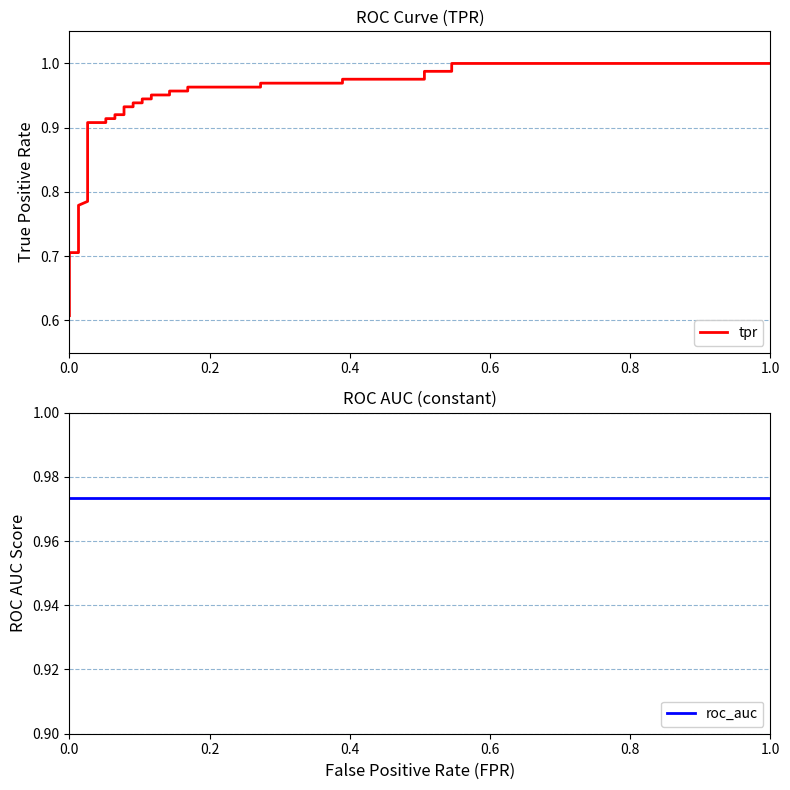

What is the total value across all series at 18?

1.9